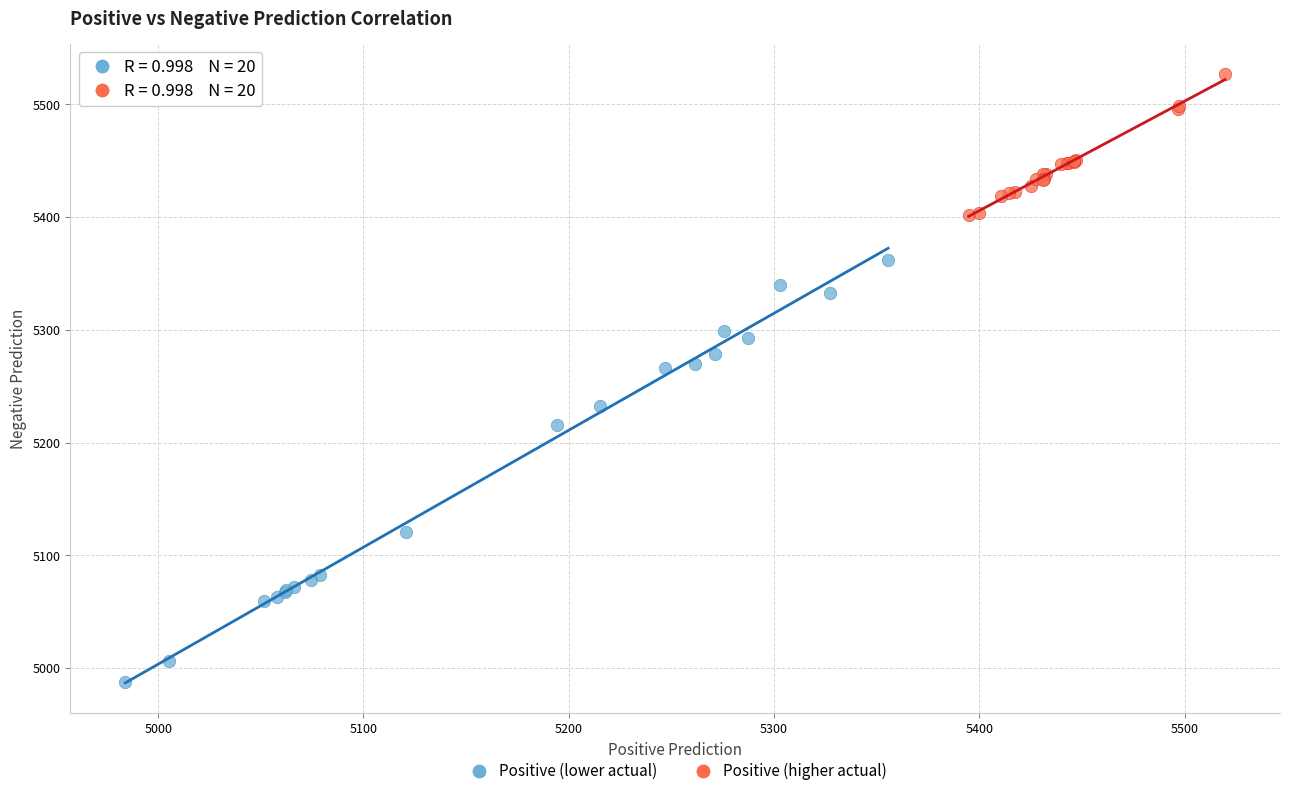

What are all the series names shown in the legend?

Positive (lower actual), Positive (higher actual)